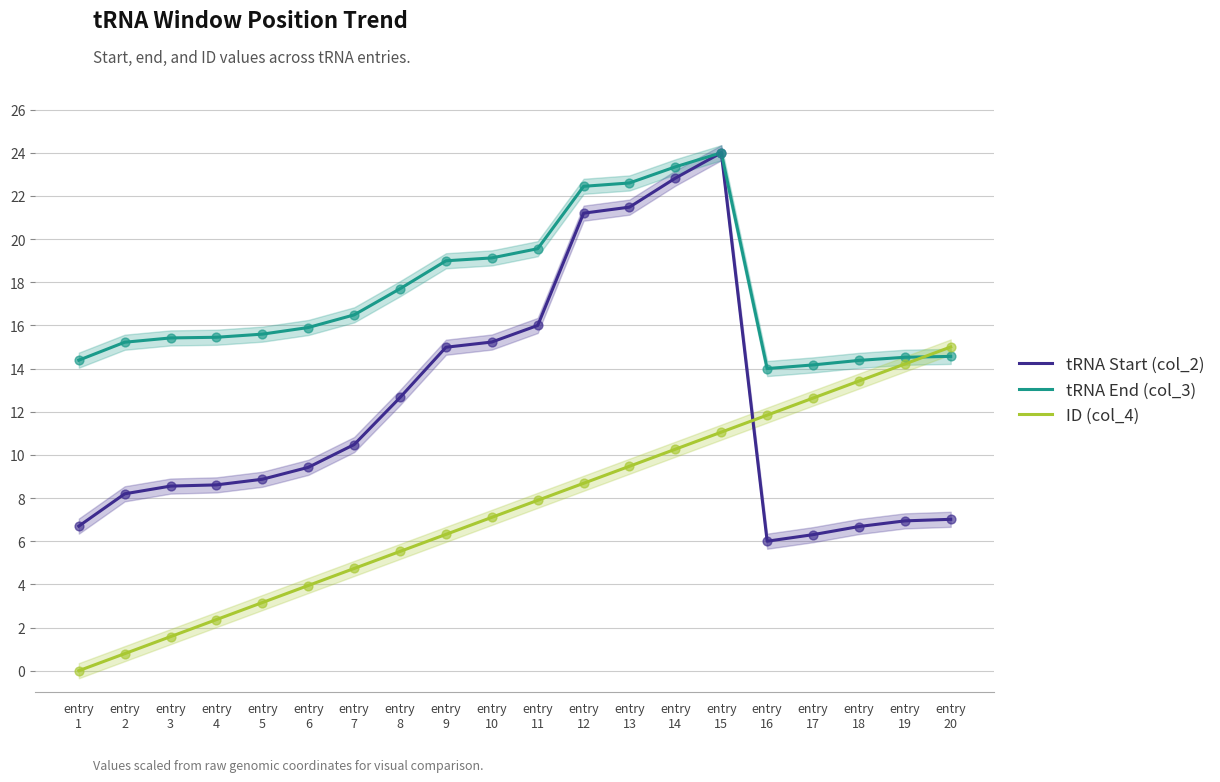

At how many categories does at least one series exceed 13?

20